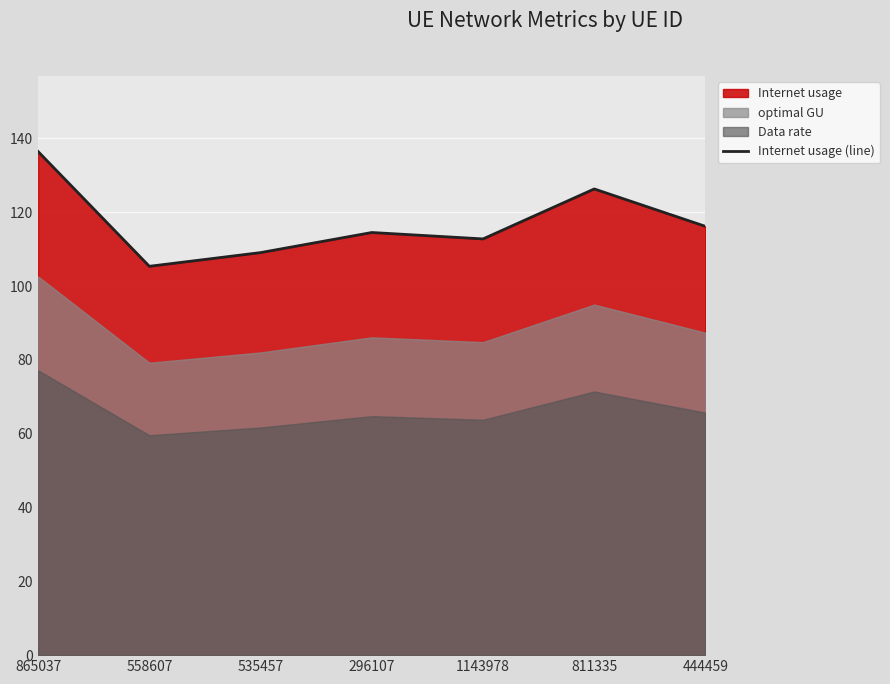

What is the label of the 2nd point from the right?

811335